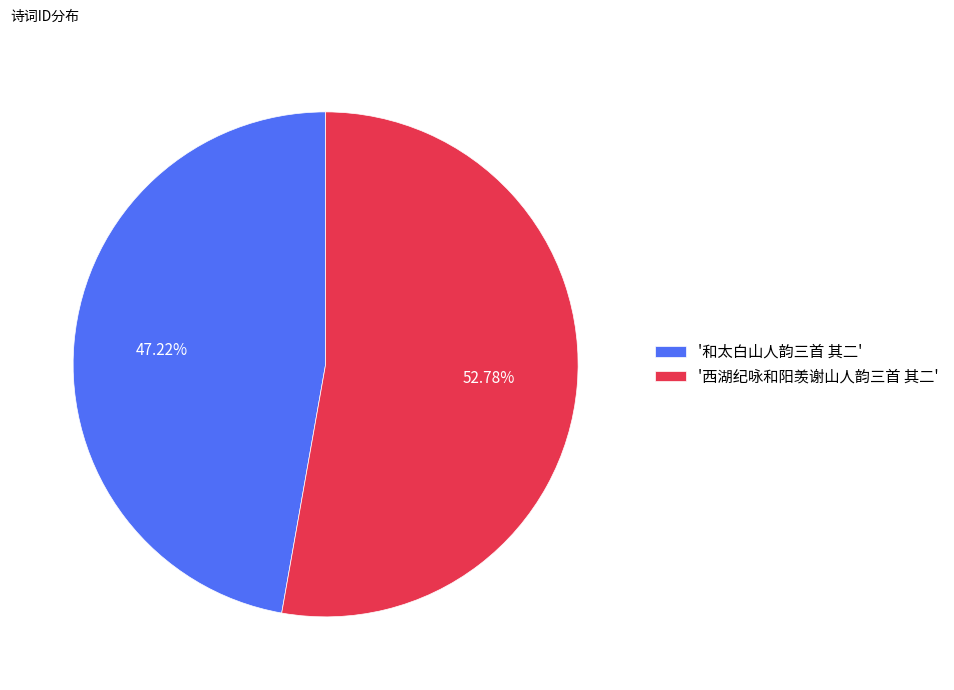

Does '和太白山人韵三首 其二' account for over 50% of the chart?

No